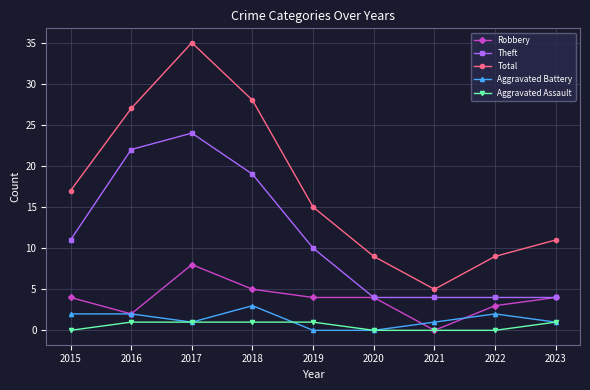

Where is the first local minimum for Robbery?

2016